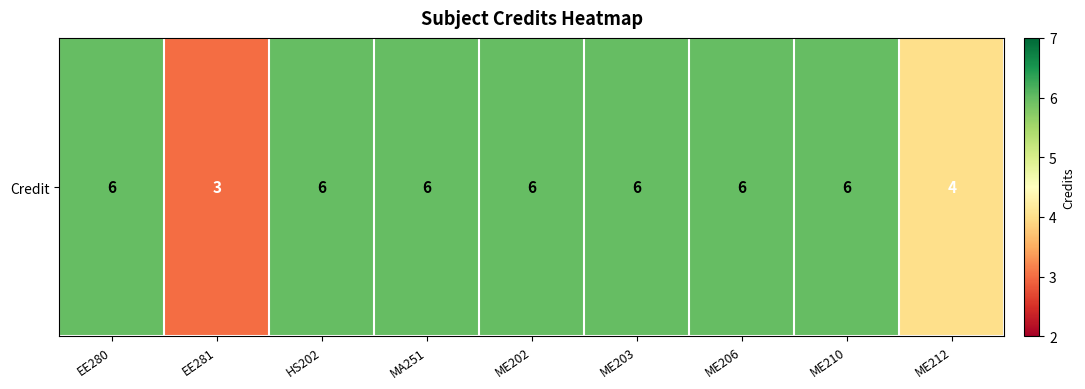

At which label is the value closest to 4?

ME212